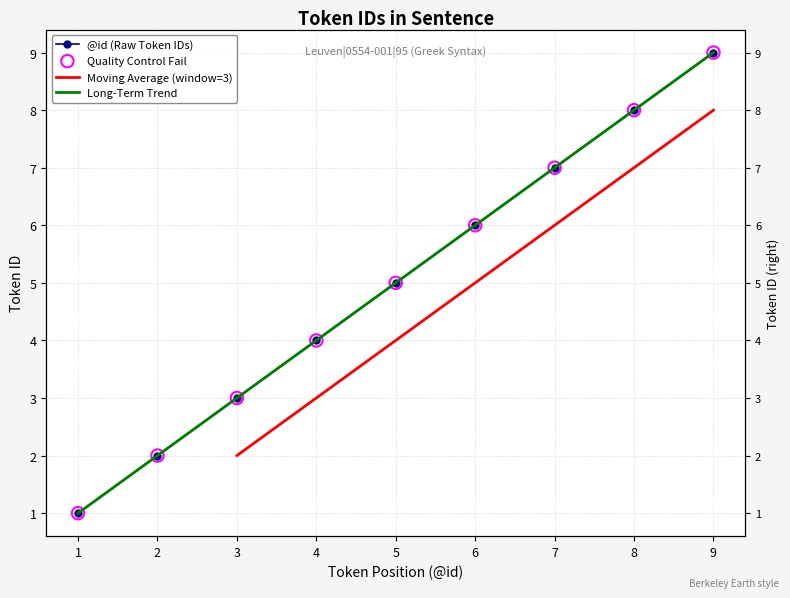

What is the change in value from 1 to 6?

+5